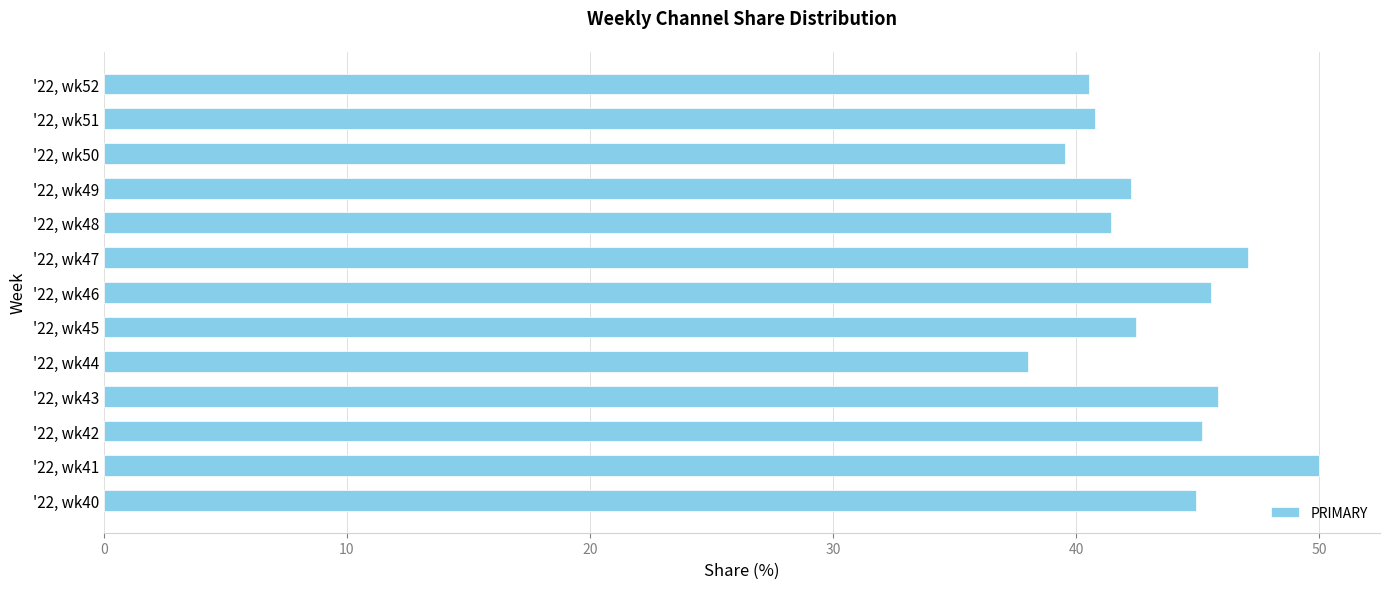

Reading bottom to top, transcribe all the data shown in this chart.

44.9	50.0	45.2	45.8	38.0	42.5	45.5	47.1	41.4	42.2	39.5	40.8	40.5